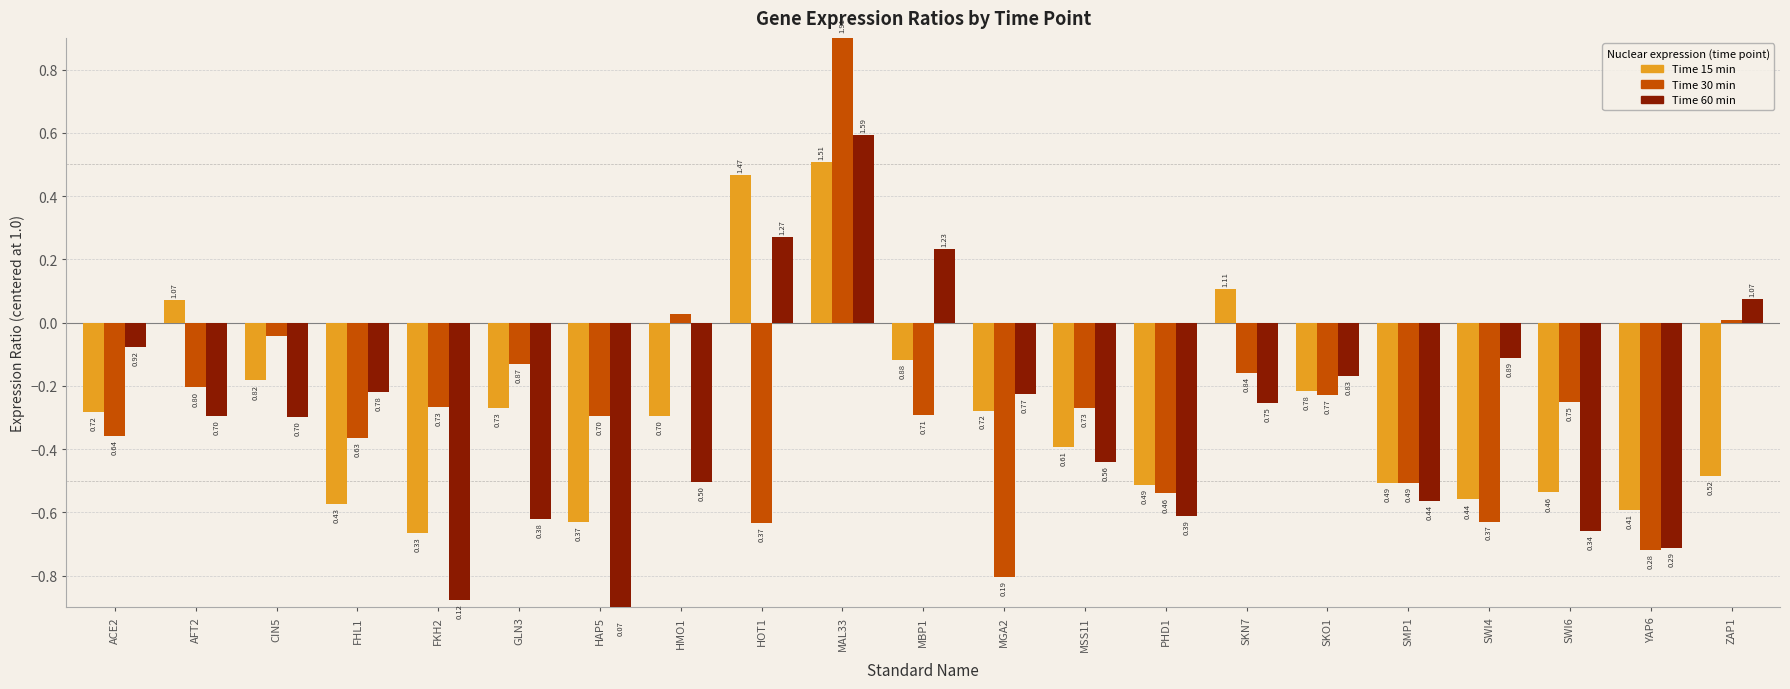

Reading right to left, extract all data points from this chart.

15: -0.5	-0.6	-0.5	-0.6	-0.5	-0.2	0.1	-0.5	-0.4	-0.3	-0.1	0.5	0.5	-0.3	-0.6	-0.3	-0.7	-0.6	-0.2	0.1	-0.3
30: 0.0	-0.7	-0.3	-0.6	-0.5	-0.2	-0.2	-0.5	-0.3	-0.8	-0.3	0.9	-0.6	0.0	-0.3	-0.1	-0.3	-0.4	-0.0	-0.2	-0.4
60: 0.1	-0.7	-0.7	-0.1	-0.6	-0.2	-0.3	-0.6	-0.4	-0.2	0.2	0.6	0.3	-0.5	-0.9	-0.6	-0.9	-0.2	-0.3	-0.3	-0.1